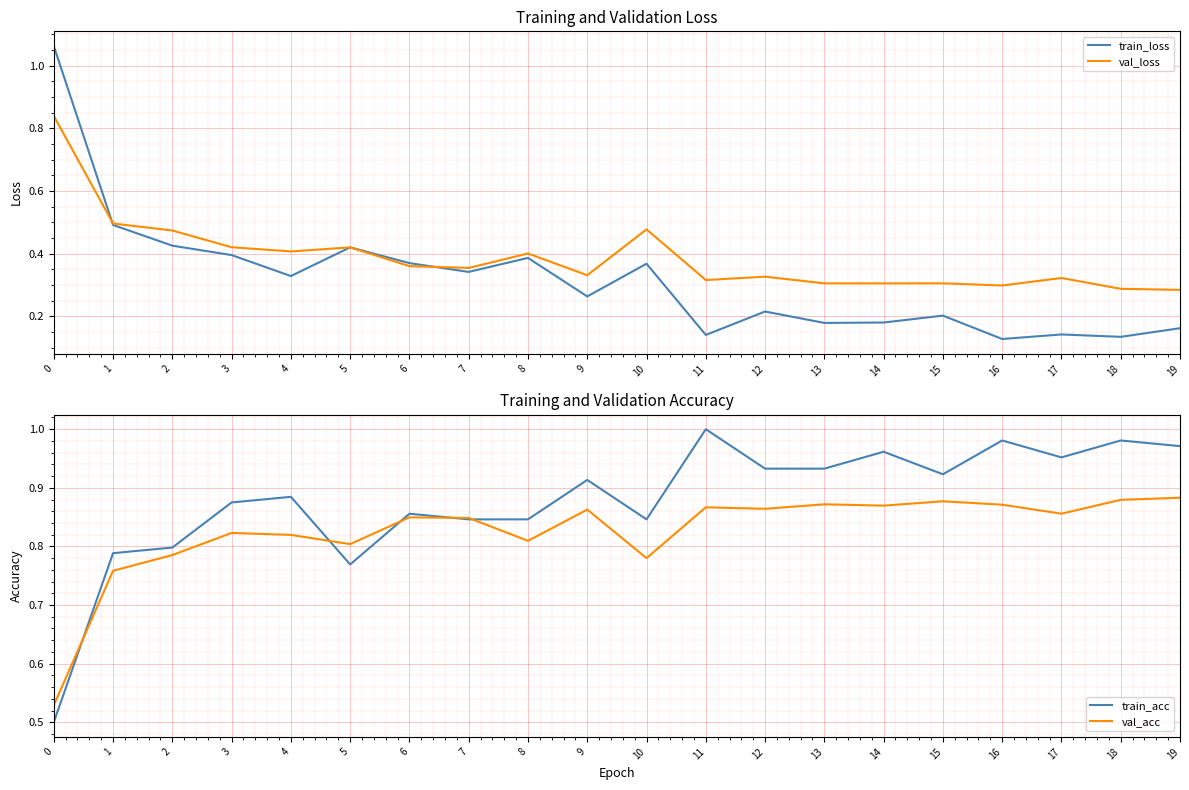

True or false: val_loss has a value of 0.1 at 9.

False